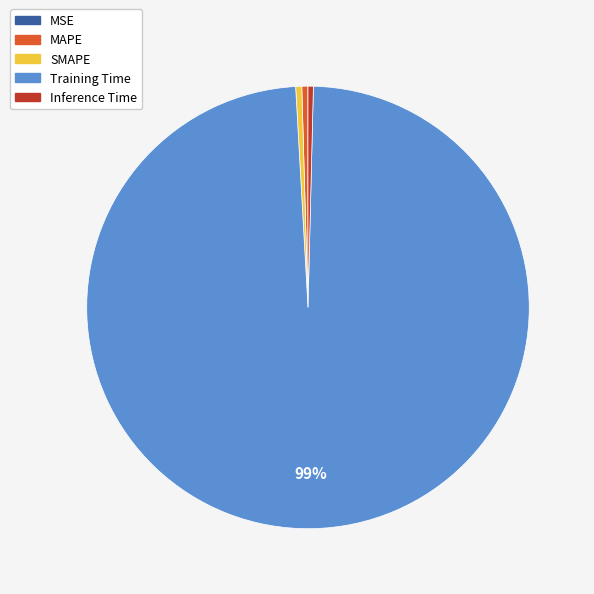

Does any single category account for the majority?

Yes